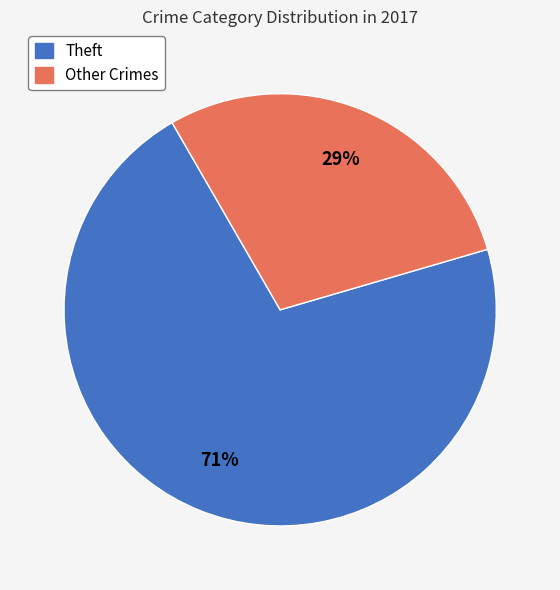

How many segments does this pie chart have?

2